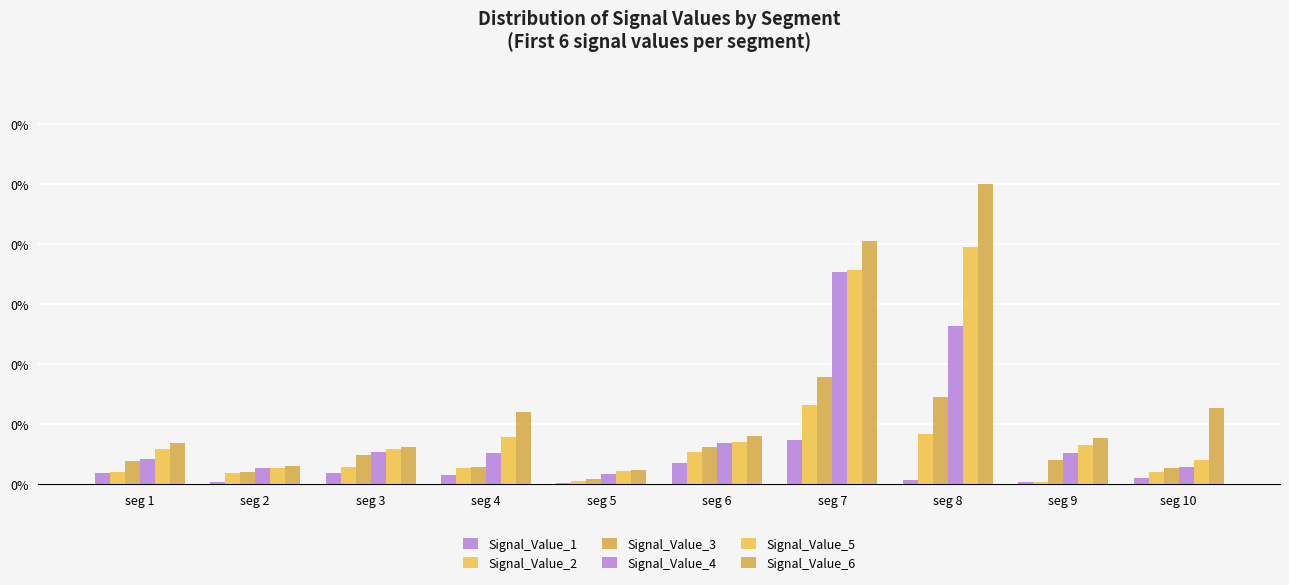

Rank the series by their maximum value, from lowest to highest.

Signal_Value_1, Signal_Value_2, Signal_Value_3, Signal_Value_4, Signal_Value_5, Signal_Value_6